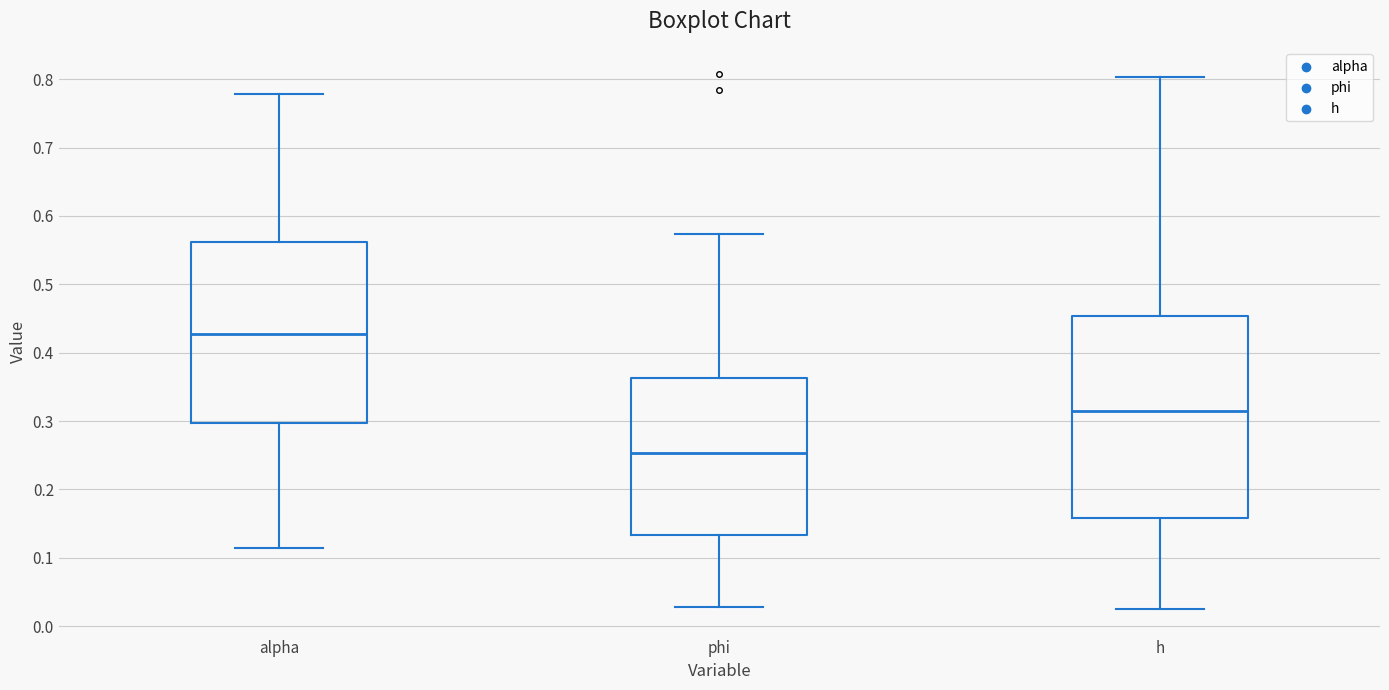

Which box is the tallest, from its lower edge to its upper edge?

h